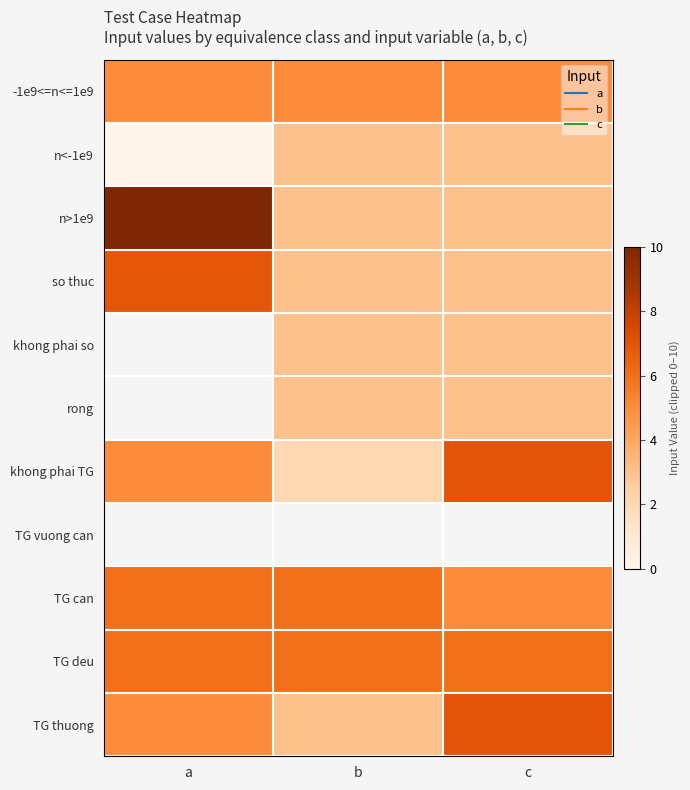

At which label does khong phai TG first exceed 5?

c